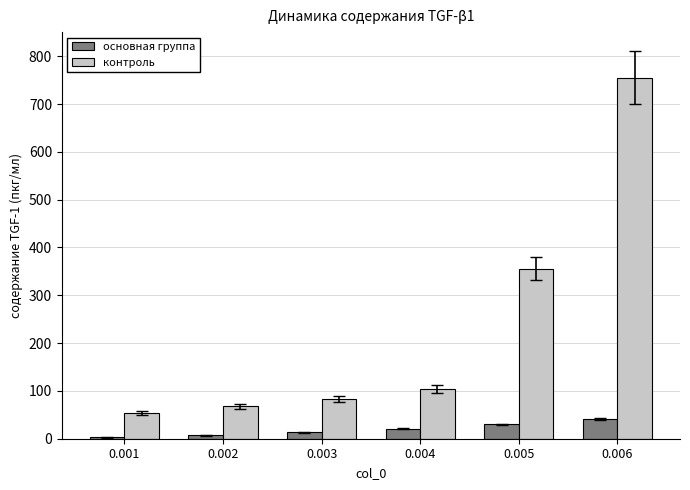

What is the average value of the контроль series?

236.6